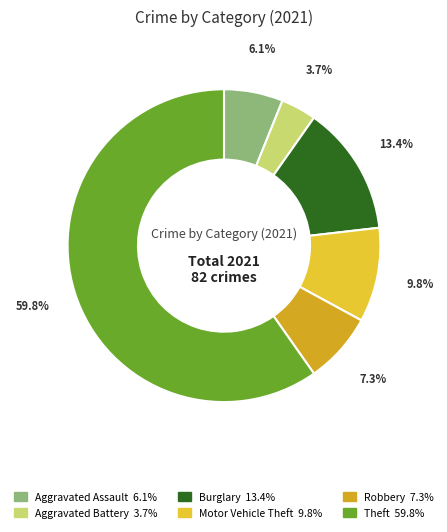

How many segments does this pie chart have?

6